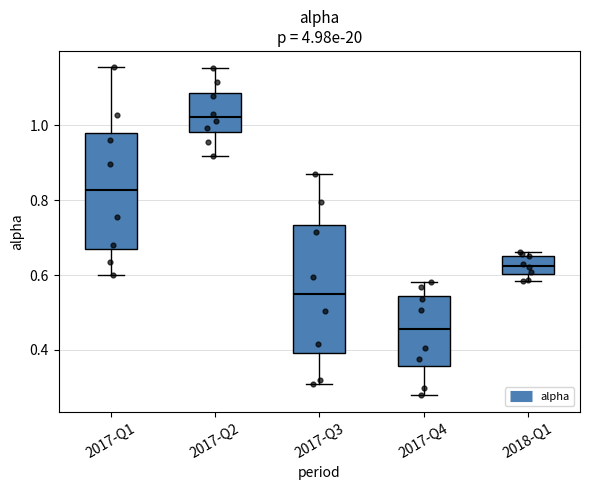

Reading left to right, read every box against the y-axis: the position of its median line, the range the box covers, and the ends of its whiskers. The values are not printed on the chart, so give them approximately, as read against the axis.

2017-Q1: median 0.82, box 0.66 to 0.98, whiskers 0.60 to 1.16
2017-Q2: median 1.02, box 0.98 to 1.08, whiskers 0.92 to 1.16
2017-Q3: median 0.54, box 0.40 to 0.74, whiskers 0.30 to 0.86
2017-Q4: median 0.46, box 0.36 to 0.54, whiskers 0.28 to 0.58
2018-Q1: median 0.62, box 0.60 to 0.66, whiskers 0.58 to 0.66 (just above the box's upper edge)